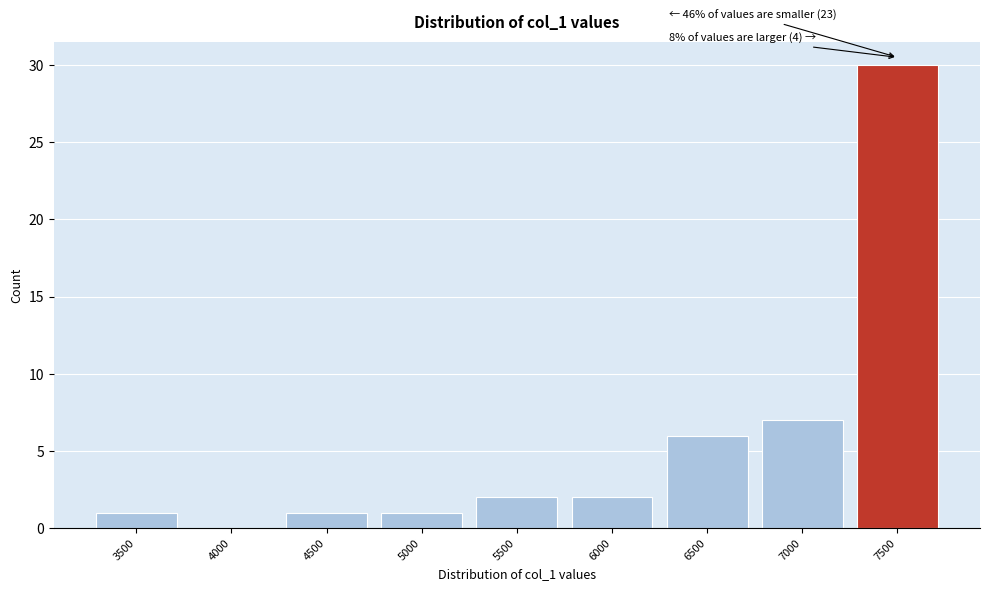

Reading left to right, list all the values displayed in this chart.

3500=1	4000=0	4500=1	5000=1	5500=2	6000=2	6500=6	7000=7	7500=30